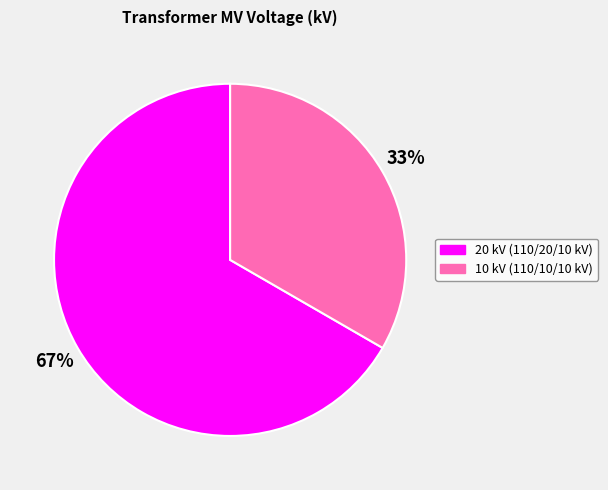

Does any single category account for the majority?

Yes